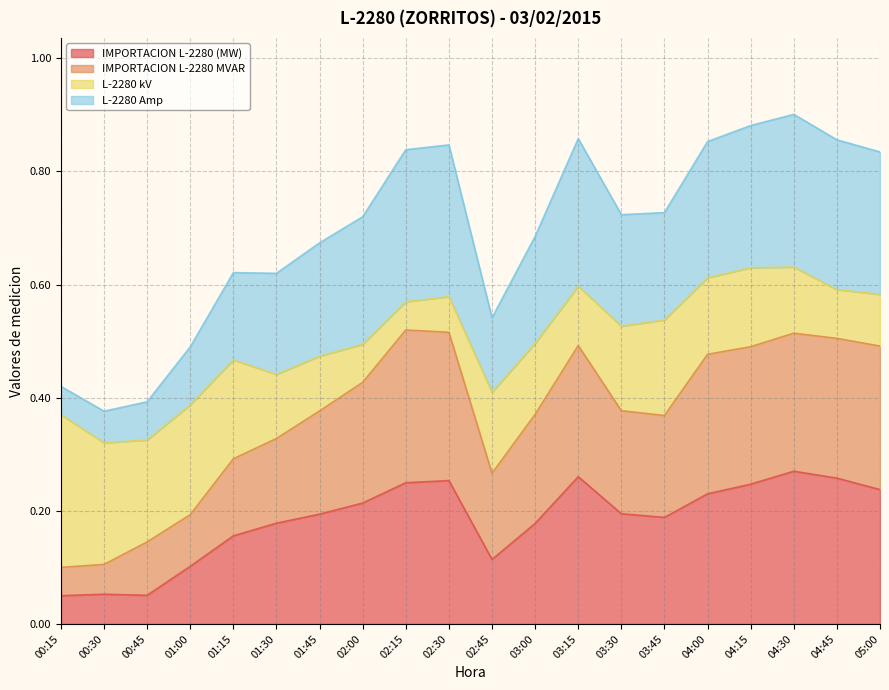

What is the total value across all series at 00:45?

0.4